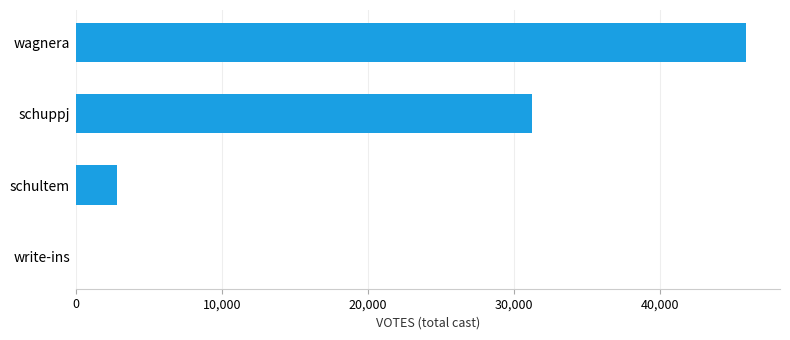

Are the bars horizontal?

Yes